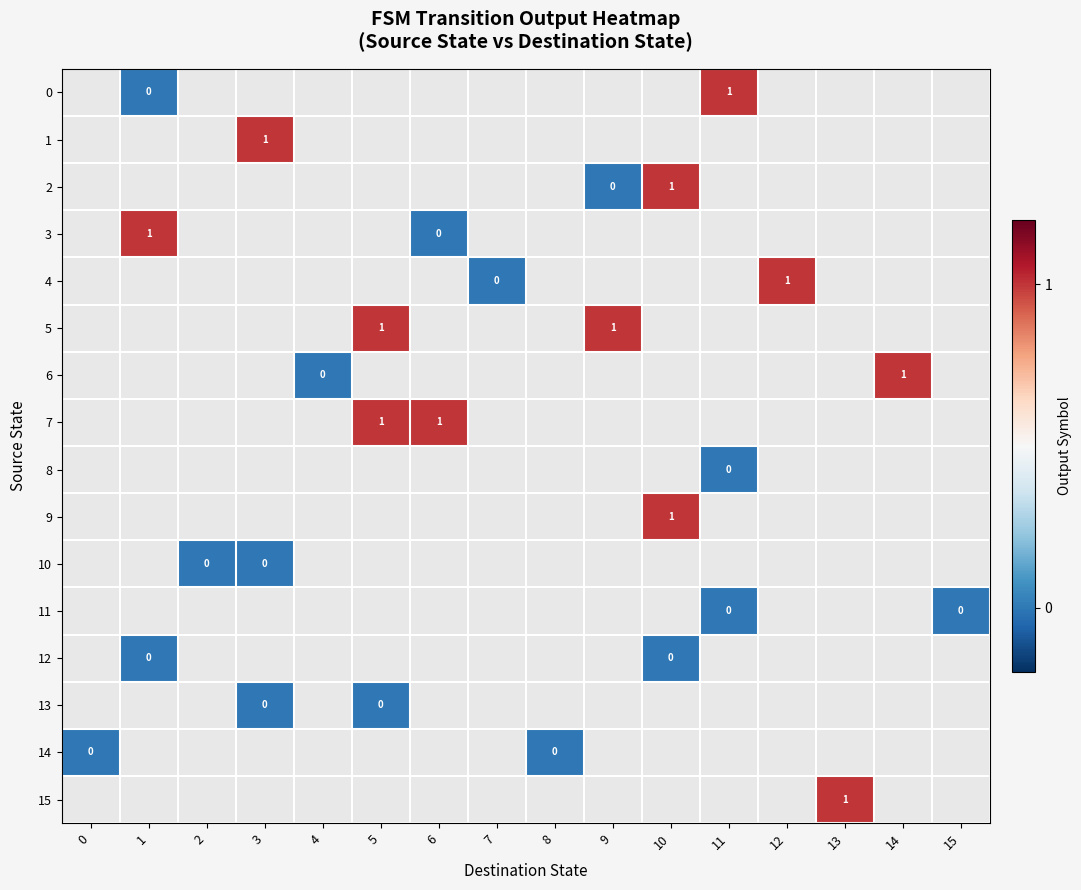

How many values in 7 are above zero?

2